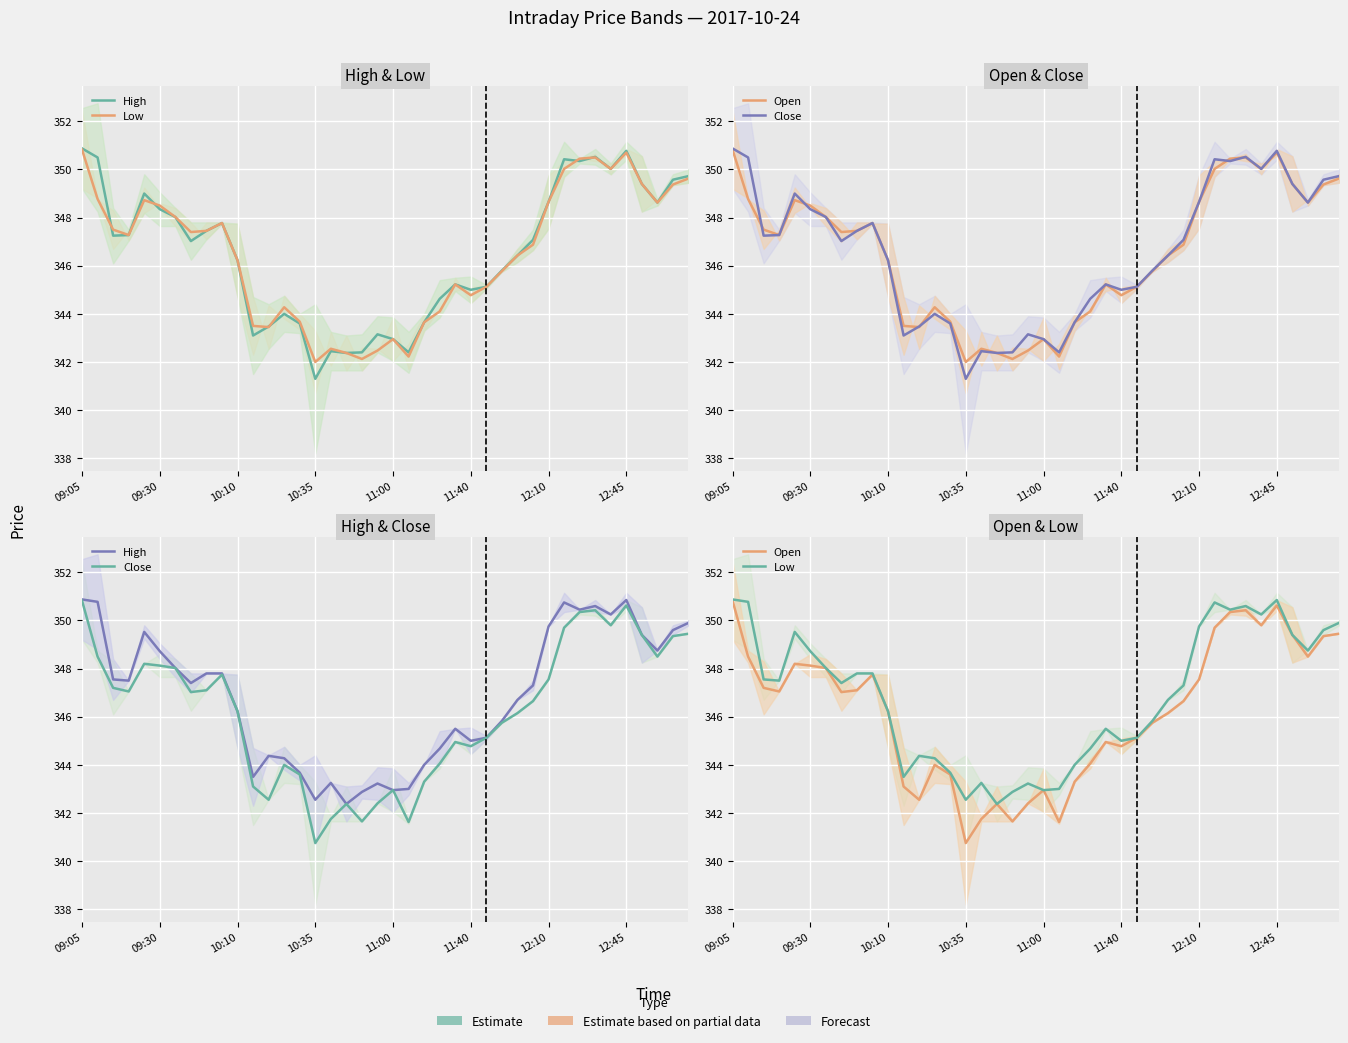

The value of High at 8 is 545.7. True or false?

False